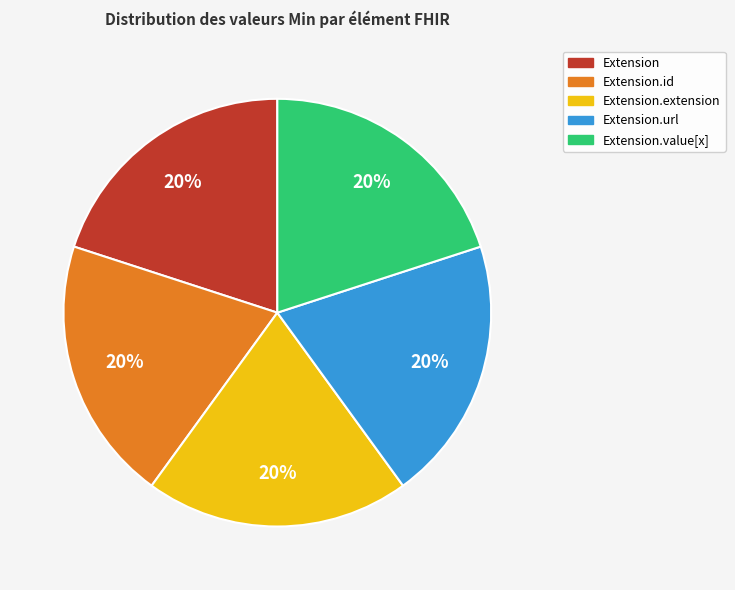

Is Extension the majority of the pie?

No